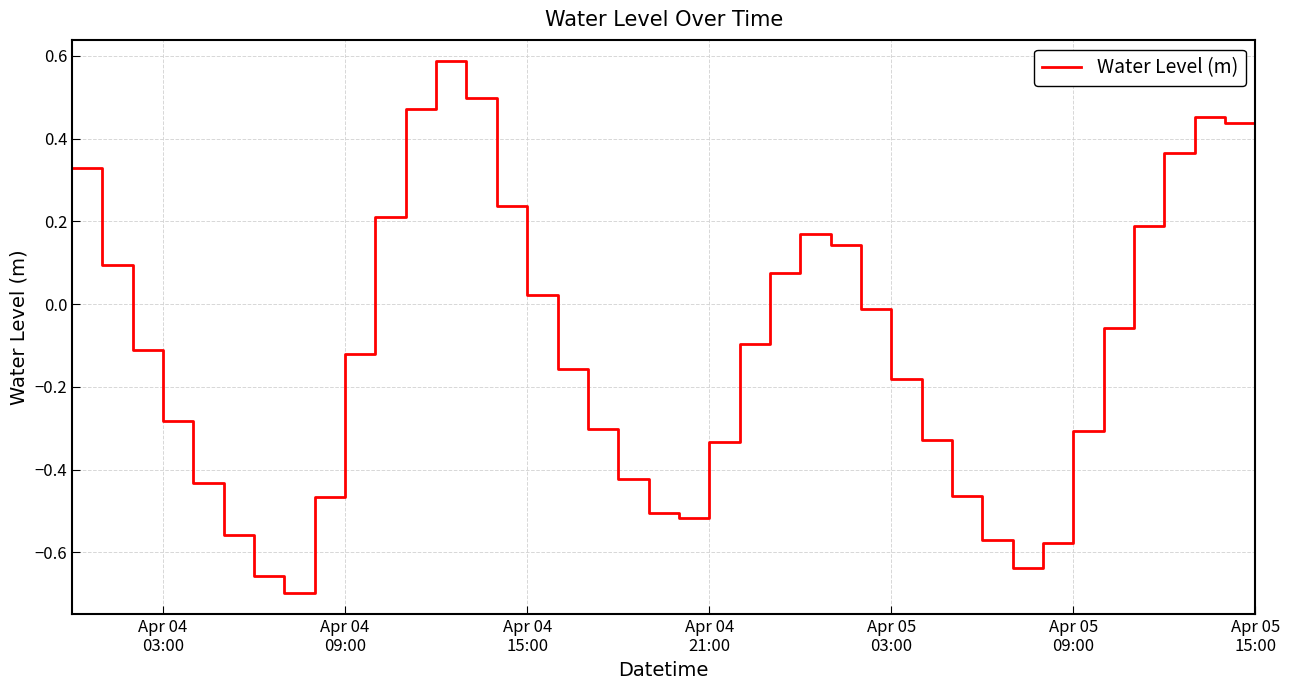

What is the maximum value shown in the chart?

0.6